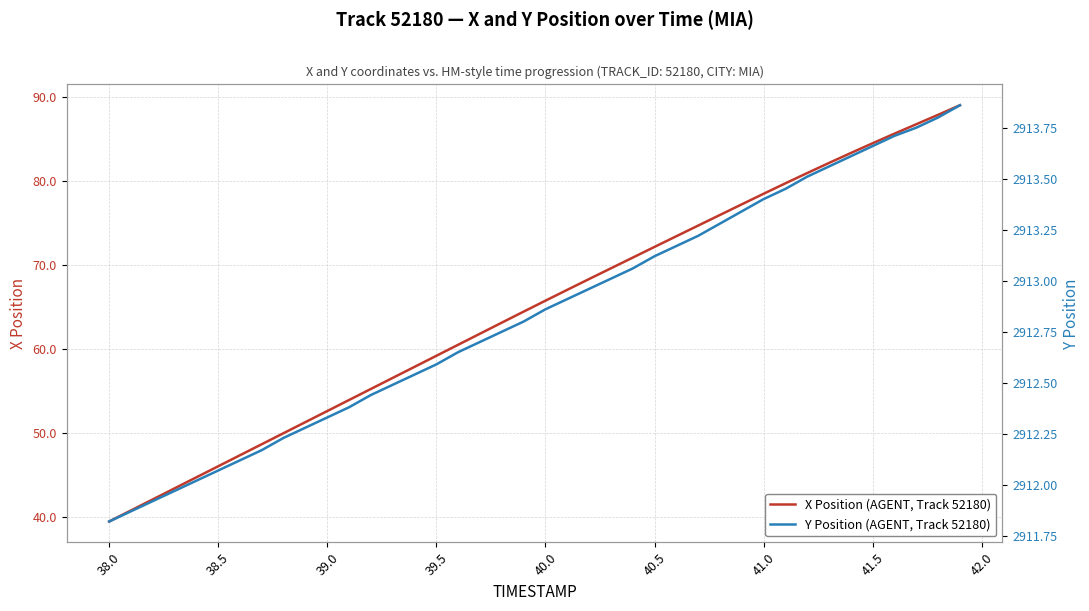

How many lines are shown in the chart?

2